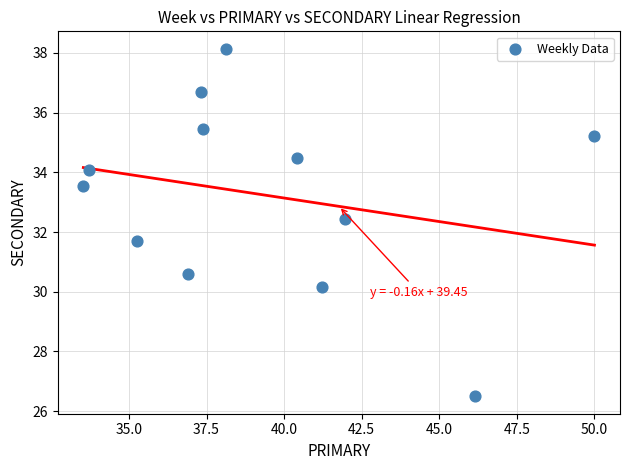

What is the average X value?

39.3